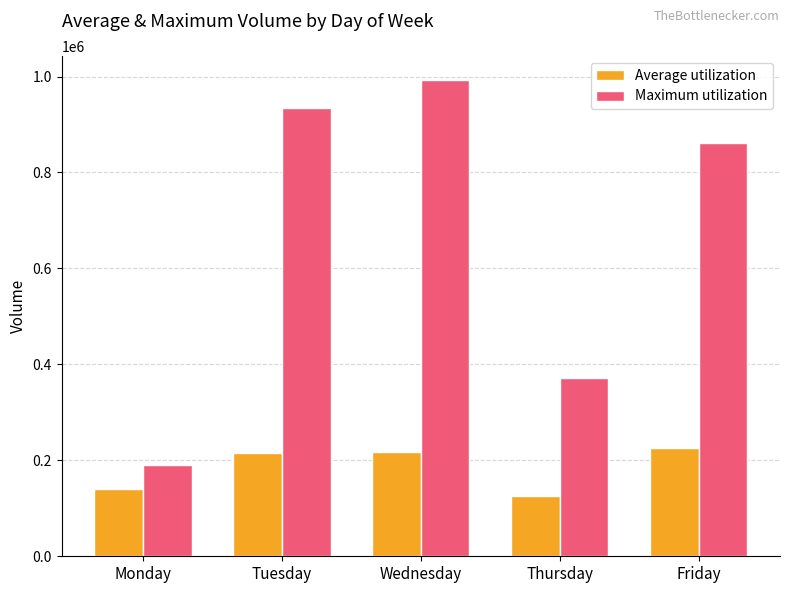

What is the difference between the Maximum utilization values at Tuesday and Wednesday?

58495